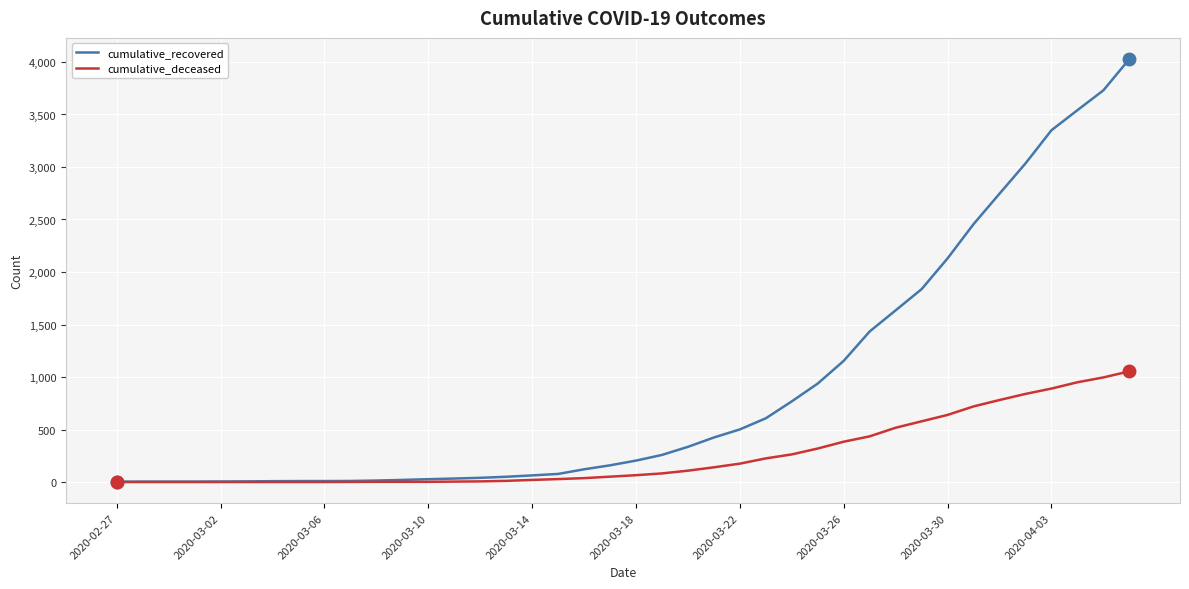

List the series in order of their overall mean, highest first.

cumulative_recovered, cumulative_deceased